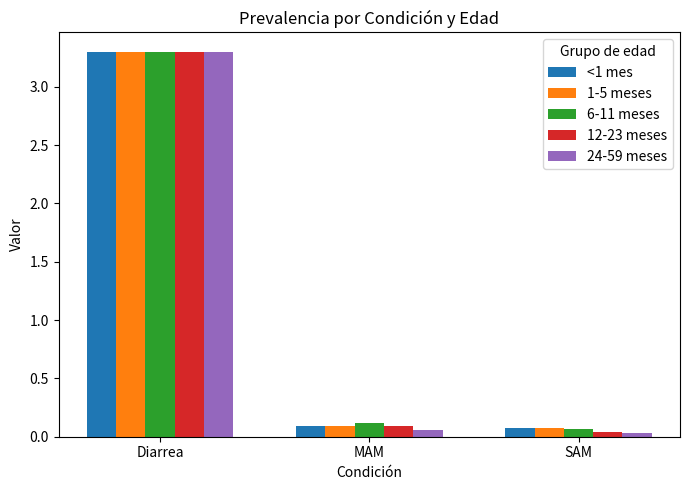

What are all the series names shown in the legend?

<1 mes, 1-5 meses, 6-11 meses, 12-23 meses, 24-59 meses